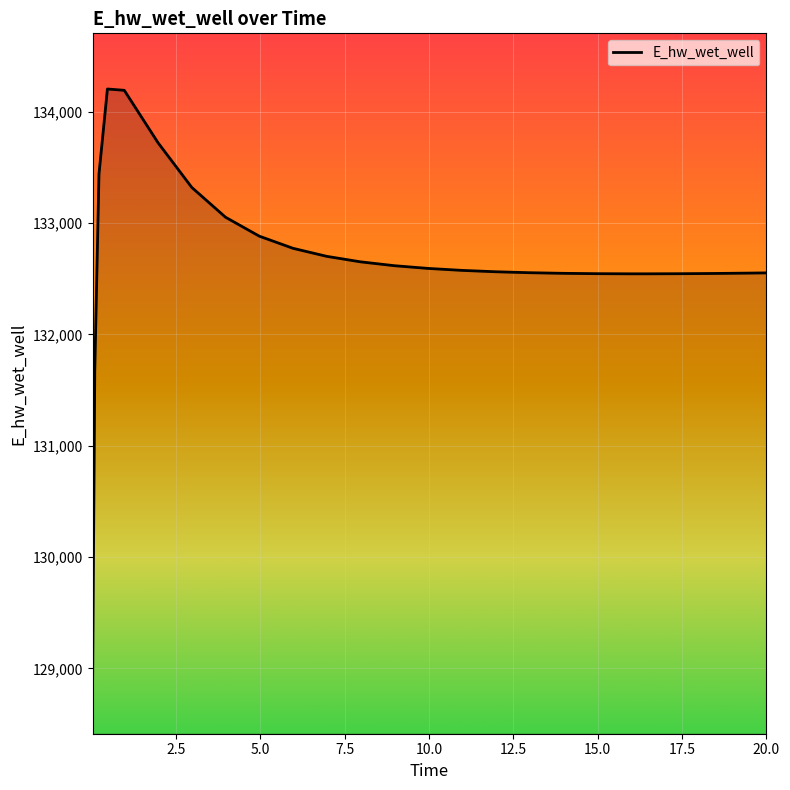

What is the difference between the maximum and minimum values?

5292.3